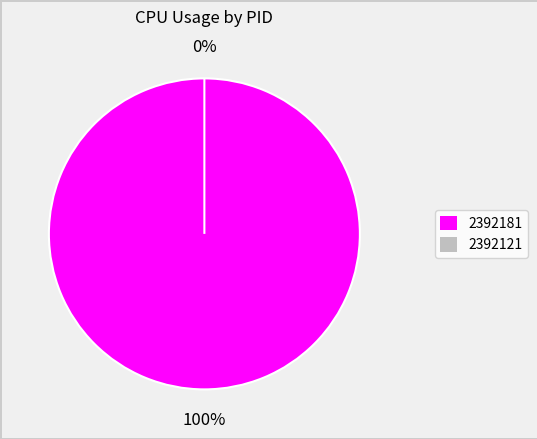

To the nearest percent, what is the average slice percentage?

50%